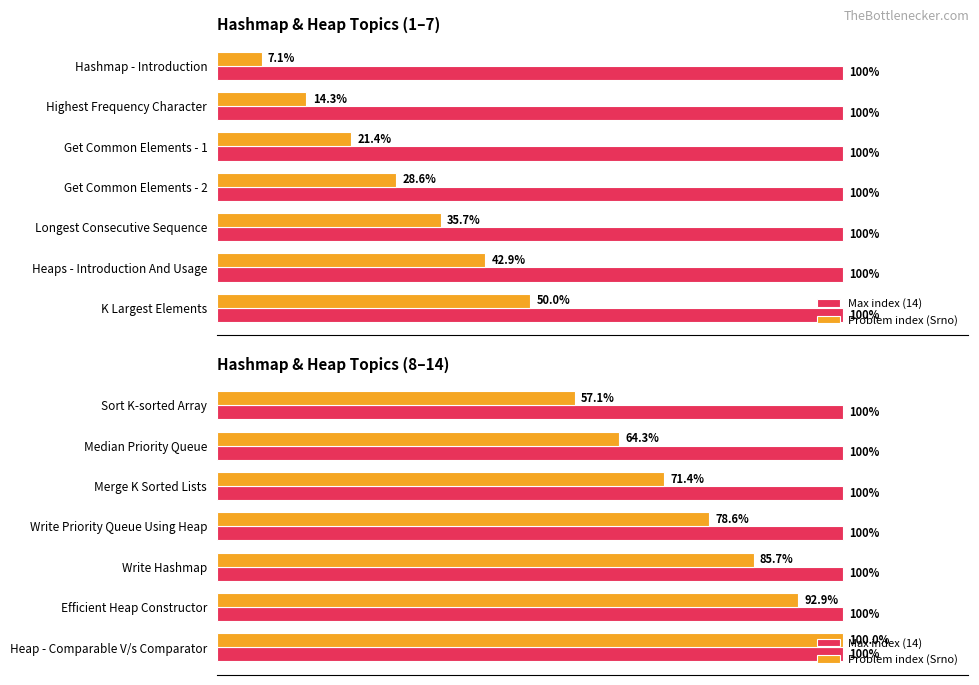

Between 40 and 120, which series saw the biggest shift?

Problem index (Srno)